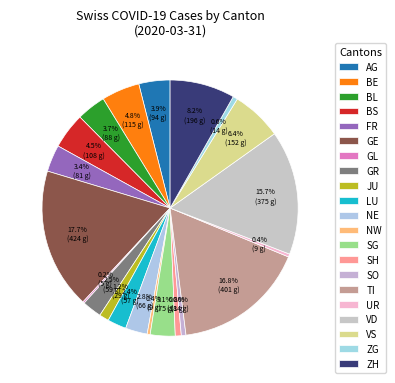

To the nearest percent, what is the difference between the largest and smallest slice percentages?

18%